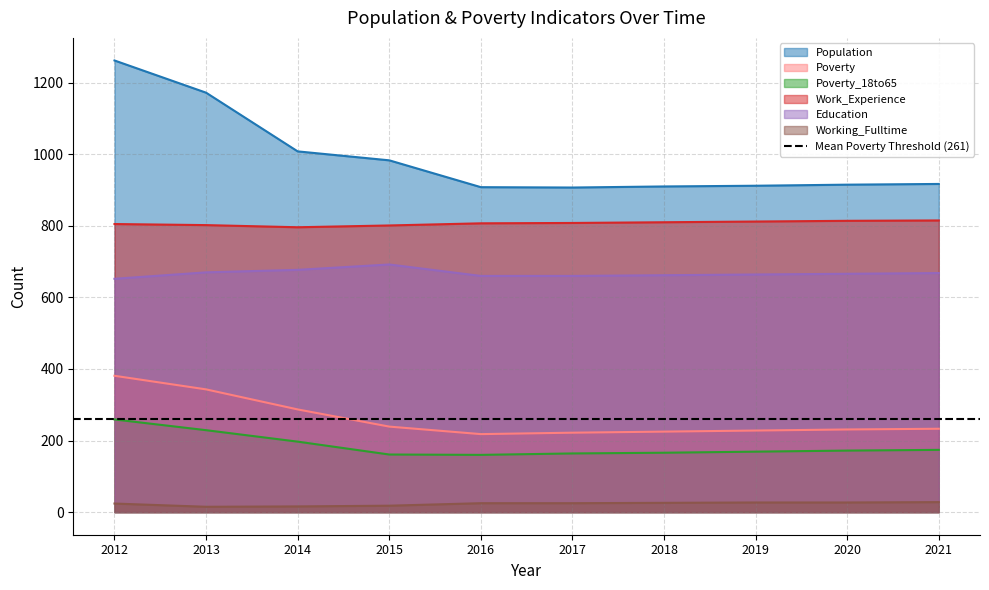

What is the minimum value shown in the chart?

15